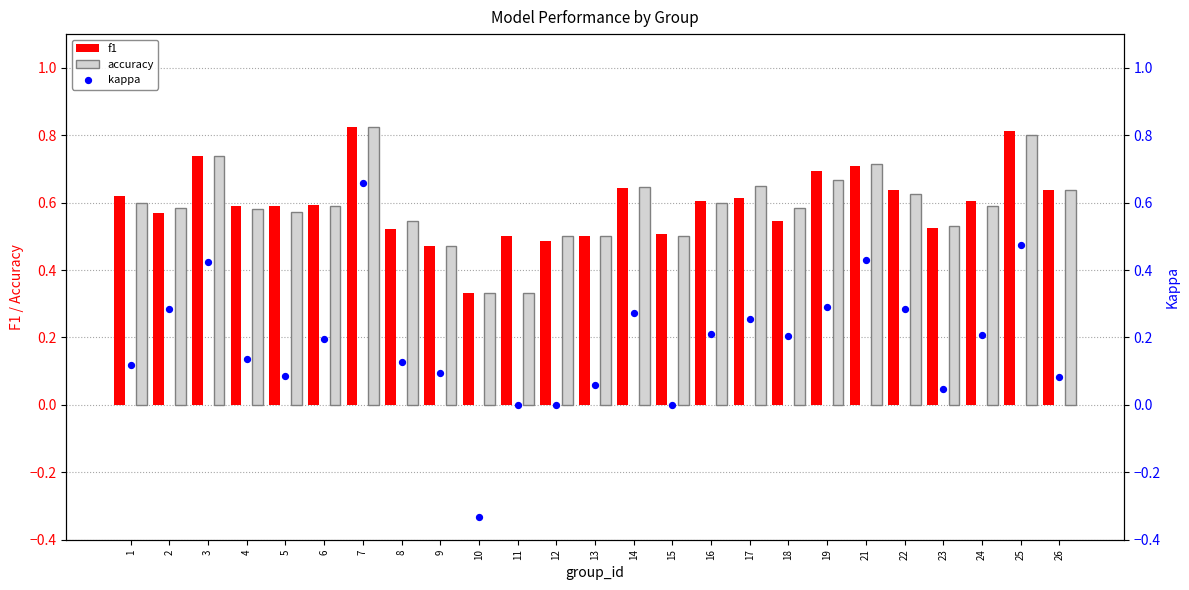

Is the value of kappa at 18 greater than the value of f1 at 21?

No